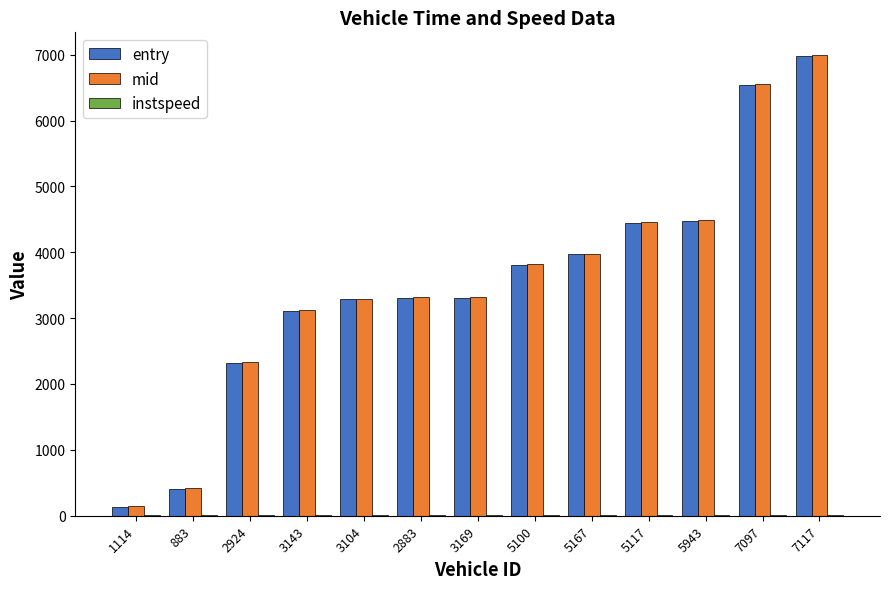

True or false: entry has a value of 2316.4 at 2924.

True